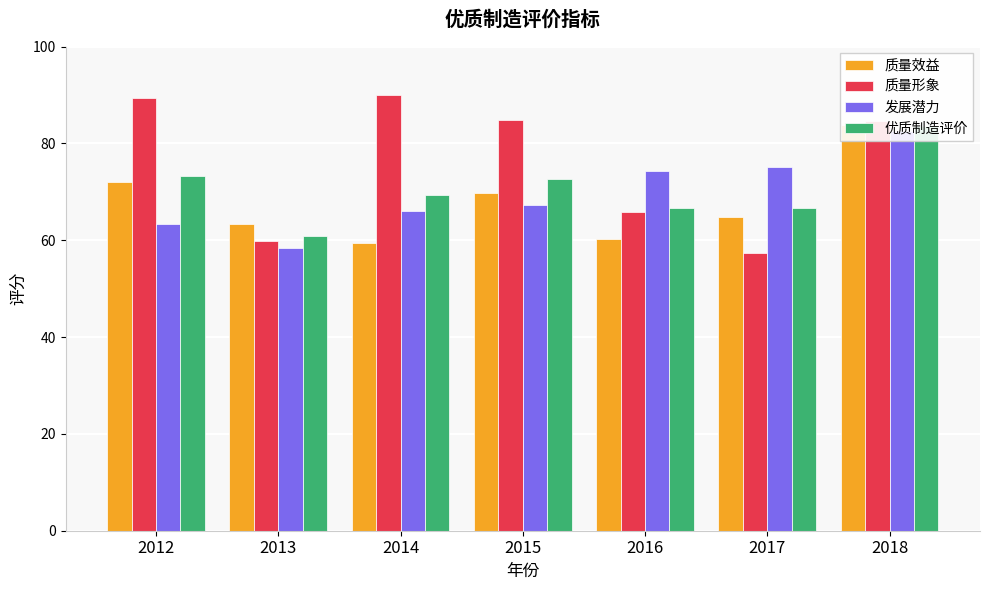

Which has a higher value, 2016 or 2012?

2012